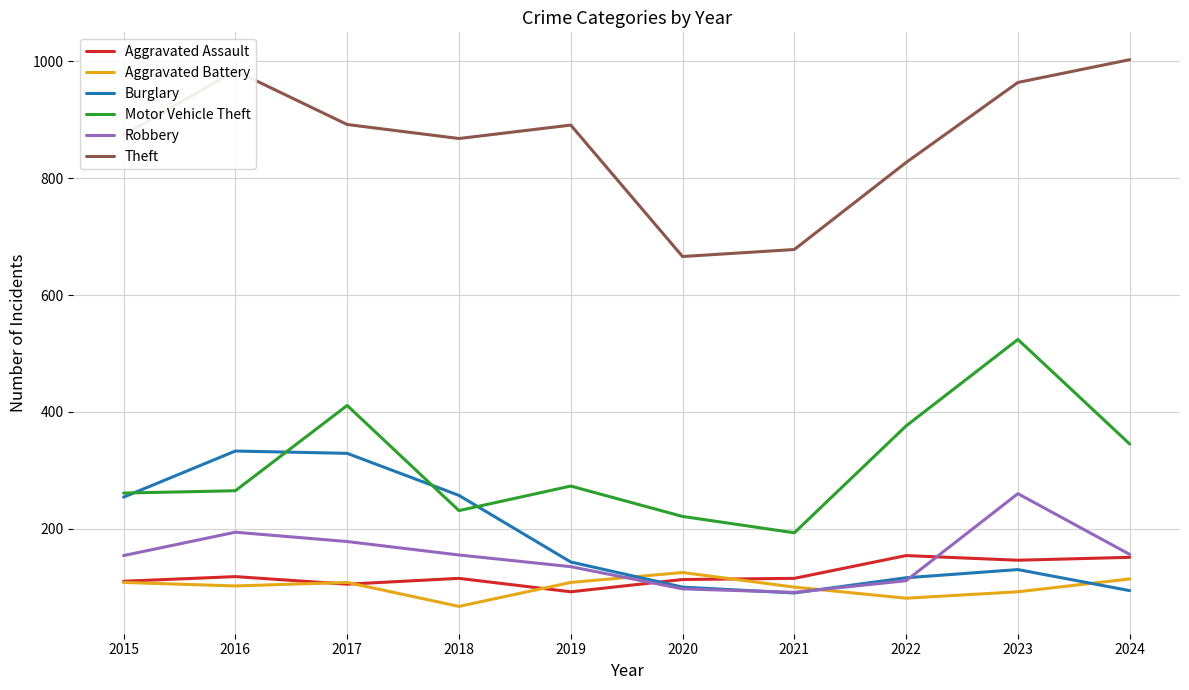

At which label does Aggravated Battery reach its peak?

2020